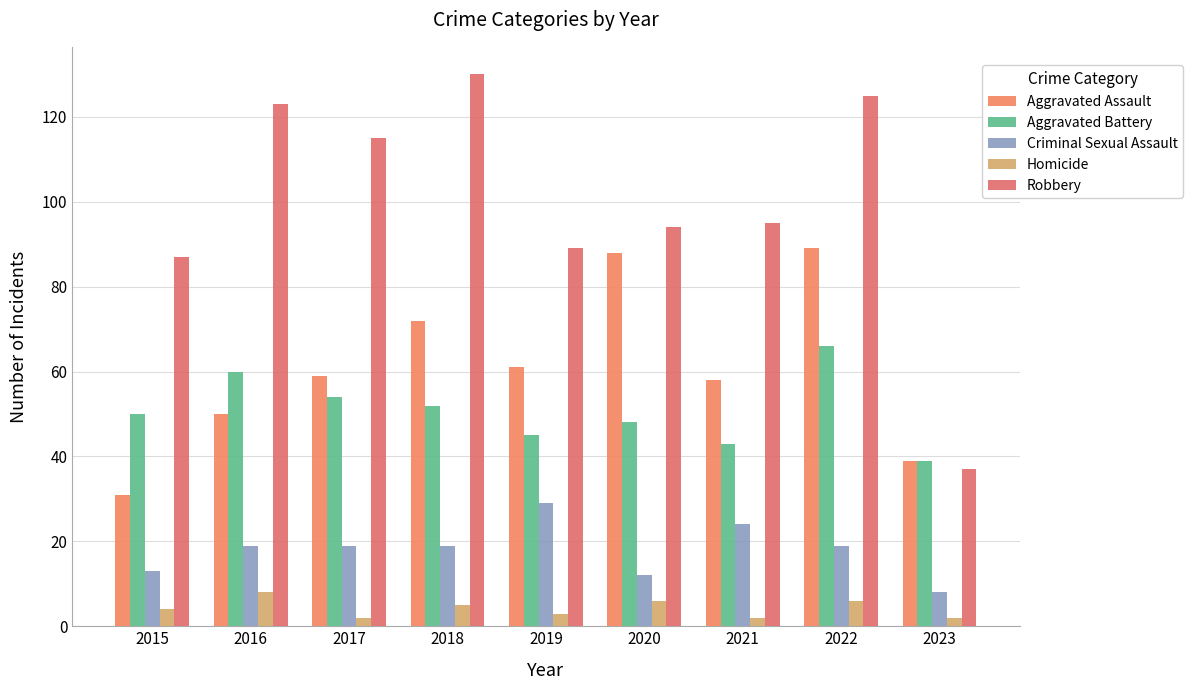

Where does the Criminal Sexual Assault series first go above 19?

2019